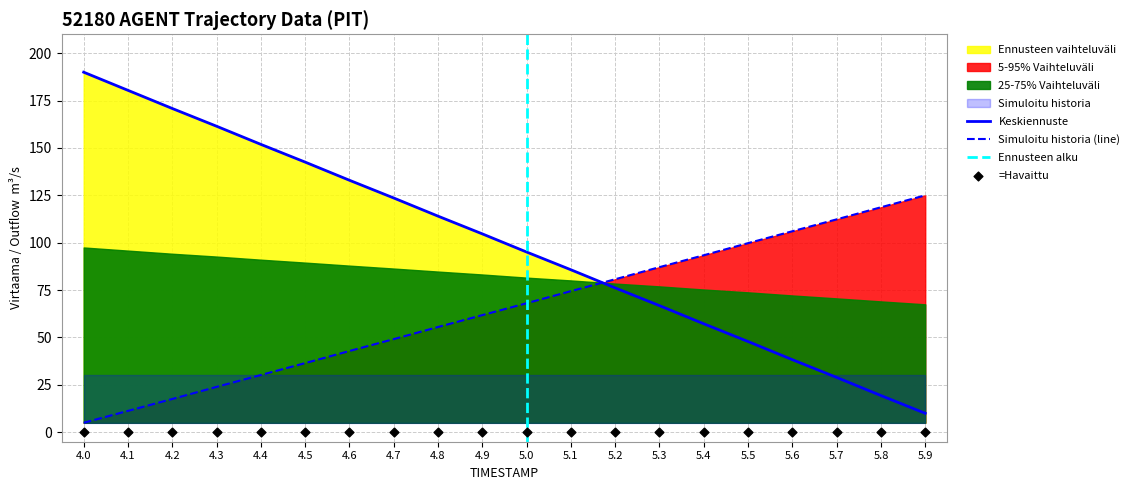

What is the total value across all series at 4.7?

172.8